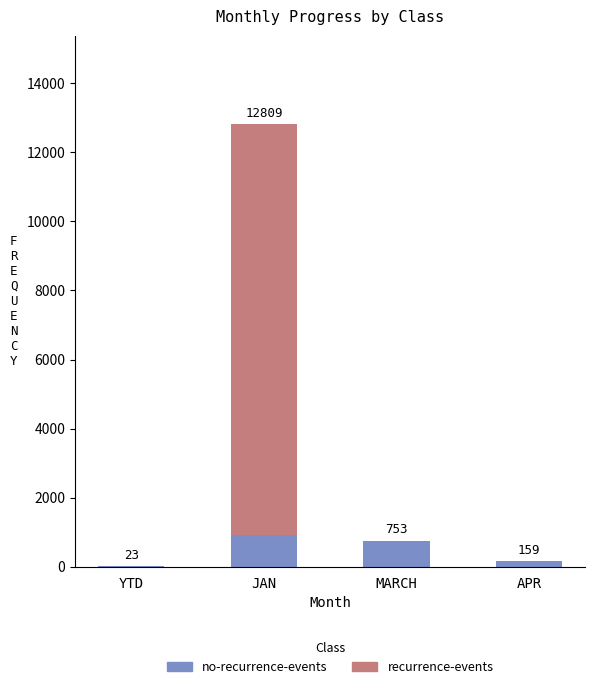

How many distinct data groups are displayed?

2